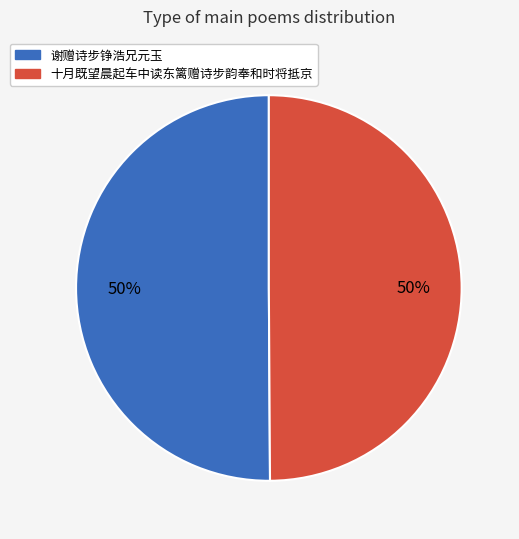

What is the ratio of the value at 谢赠诗步铮浩兄元玉 to the value at 十月既望晨起车中读东篱赠诗步韵奉和时将抵京?

1.0